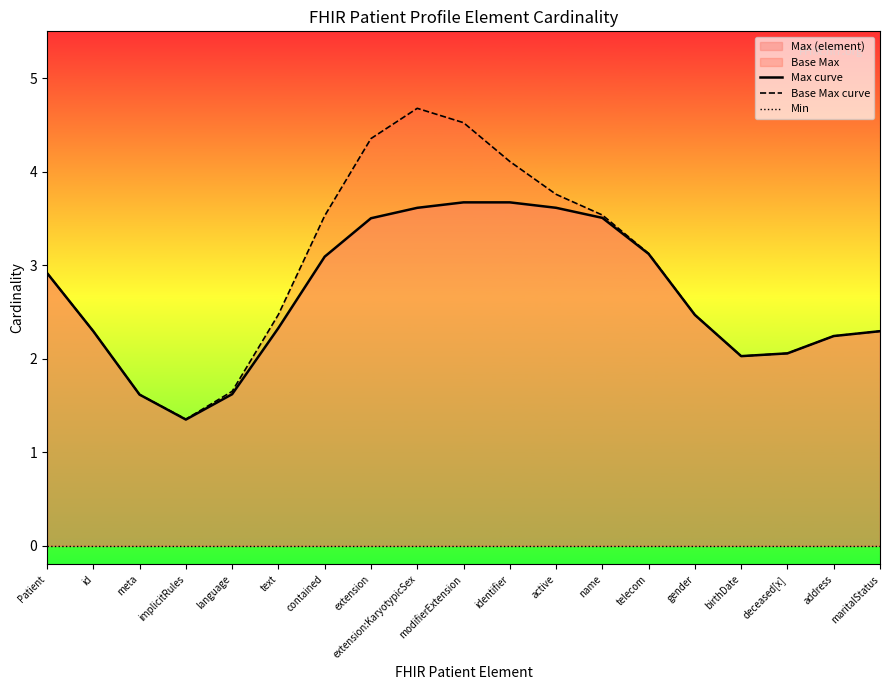

Is the value of Min at Patient greater than the value of Base Max curve at gender?

No